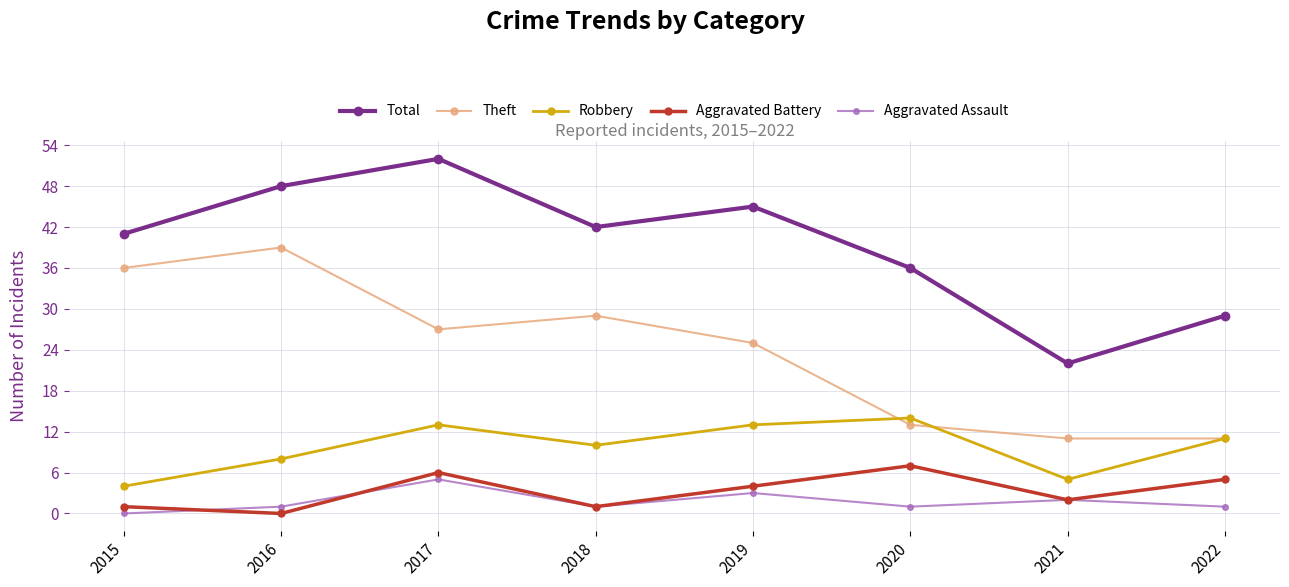

How many Robbery values are between 8 and 13?

5